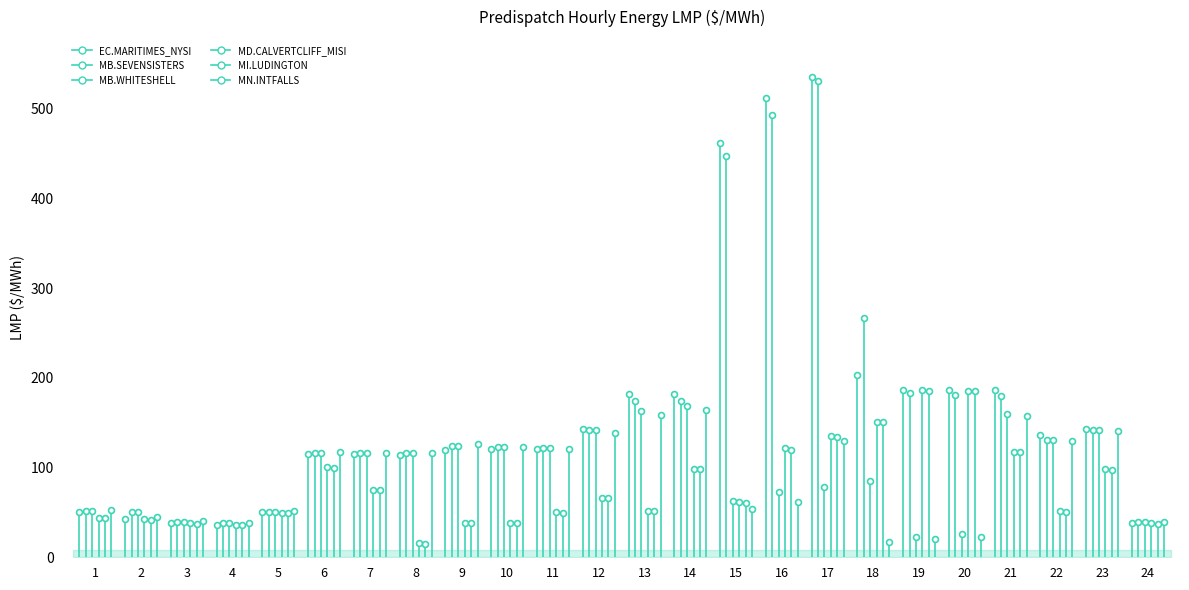

Which series has the largest total across all categories?

MN.INTFALLS